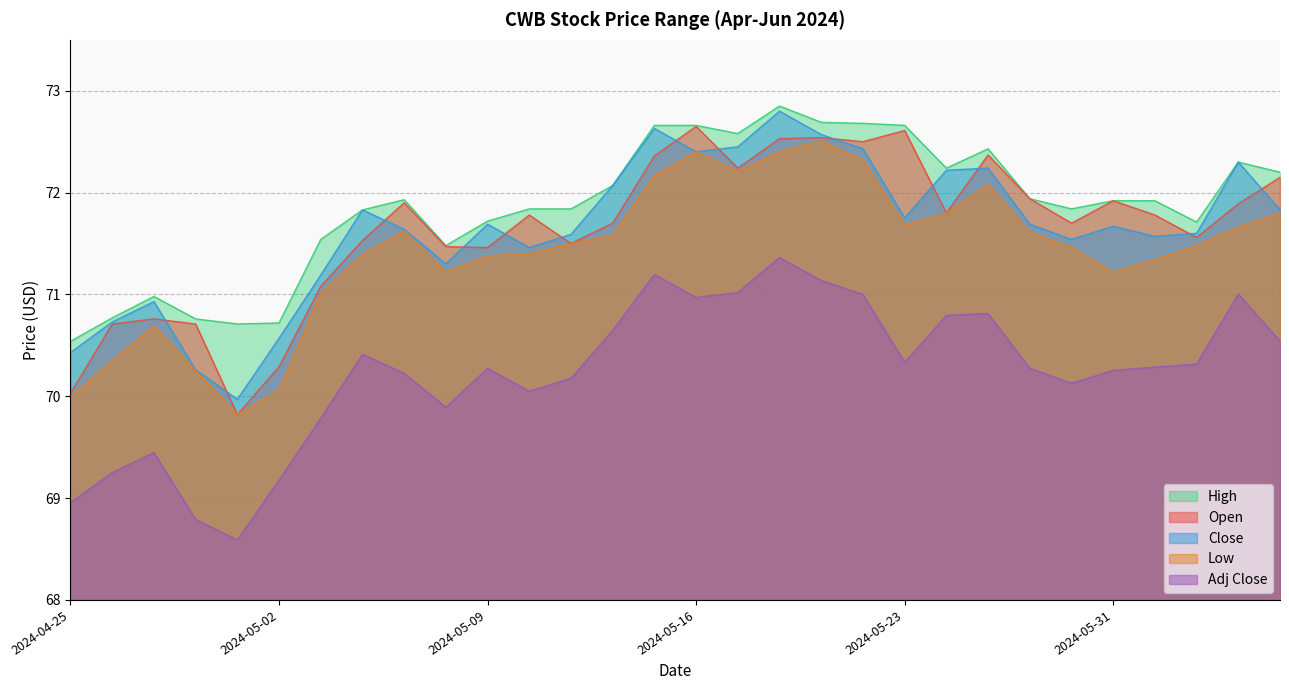

The value of Adj Close at 2024-05-17 is 71.0. True or false?

True